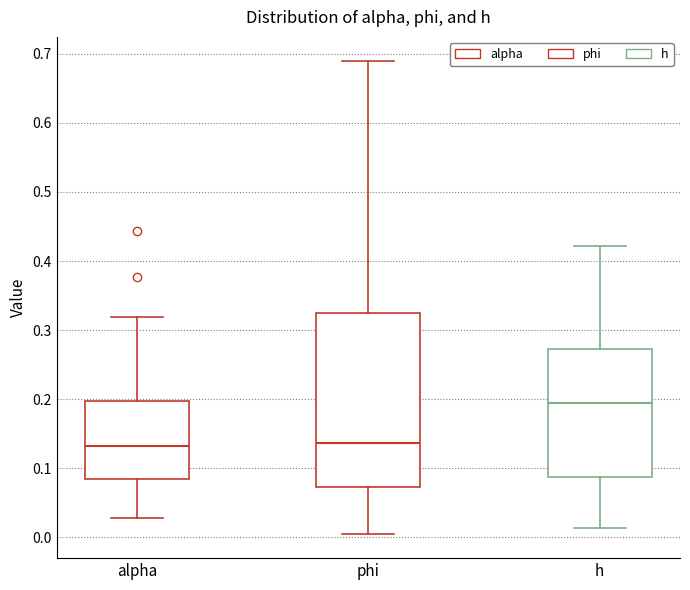

Where does the median line of the box for h sit on the y-axis? The values are not printed on the chart, so give them approximately, as read against the axis.

0.19